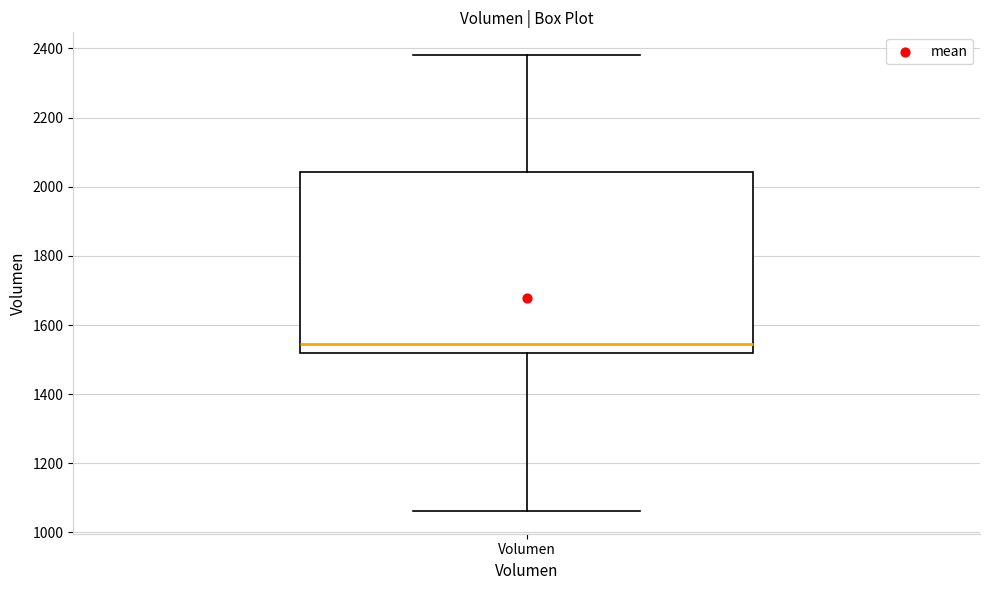

Where is the upper edge of the box for Volumen on the y-axis? The values are not printed on the chart, so give them approximately, as read against the axis.

2040